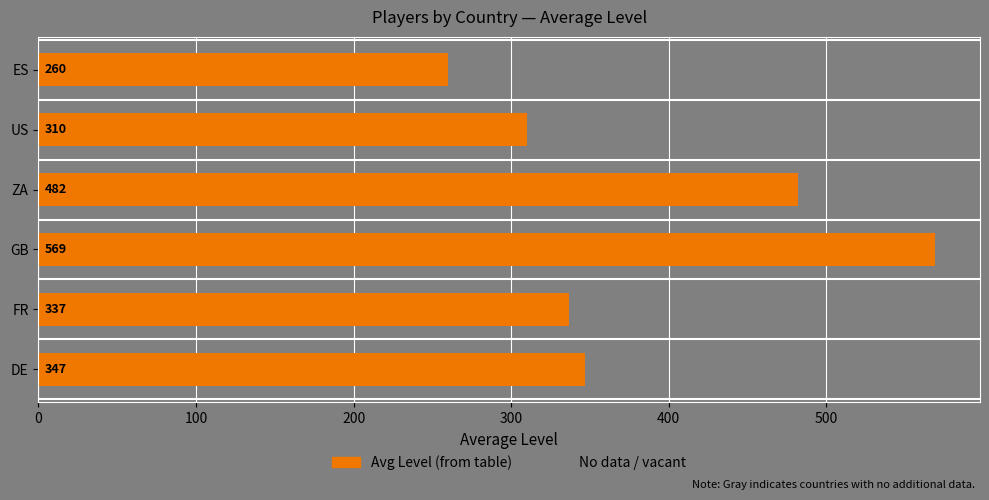

Are the bars grouped side by side (vs. stacked)?

No